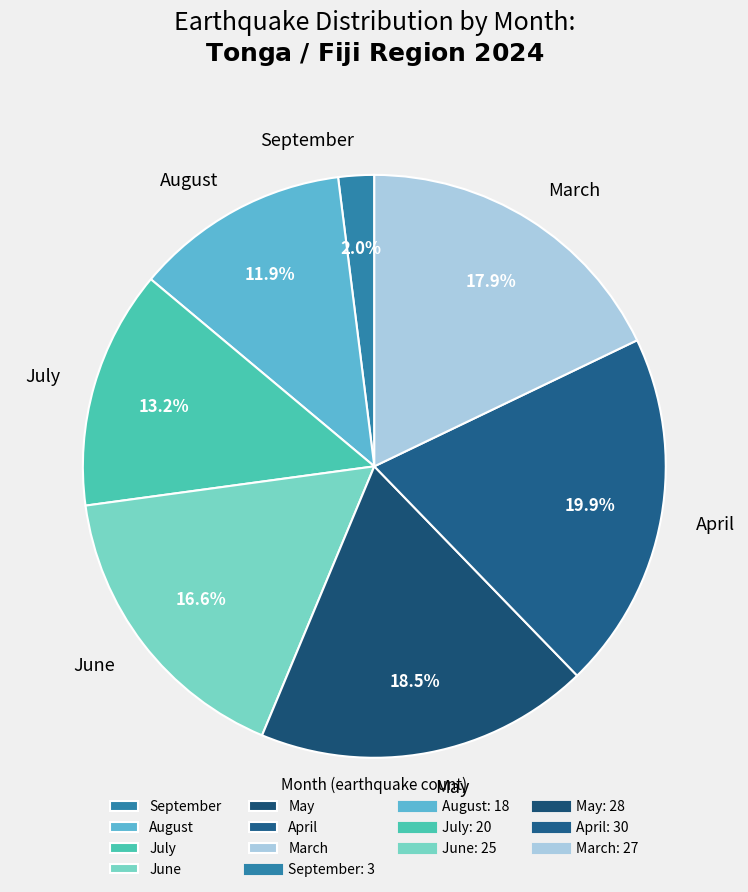

What is the largest slice in the pie chart?

April